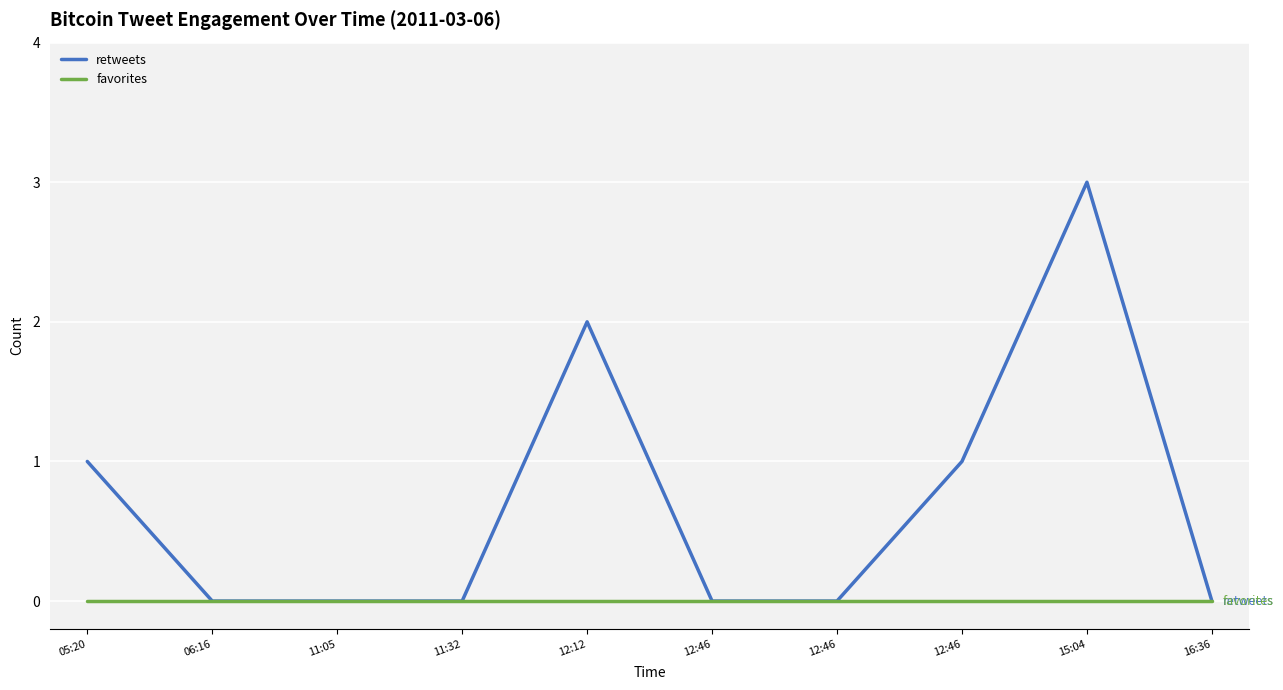

How many lines are shown in the chart?

2